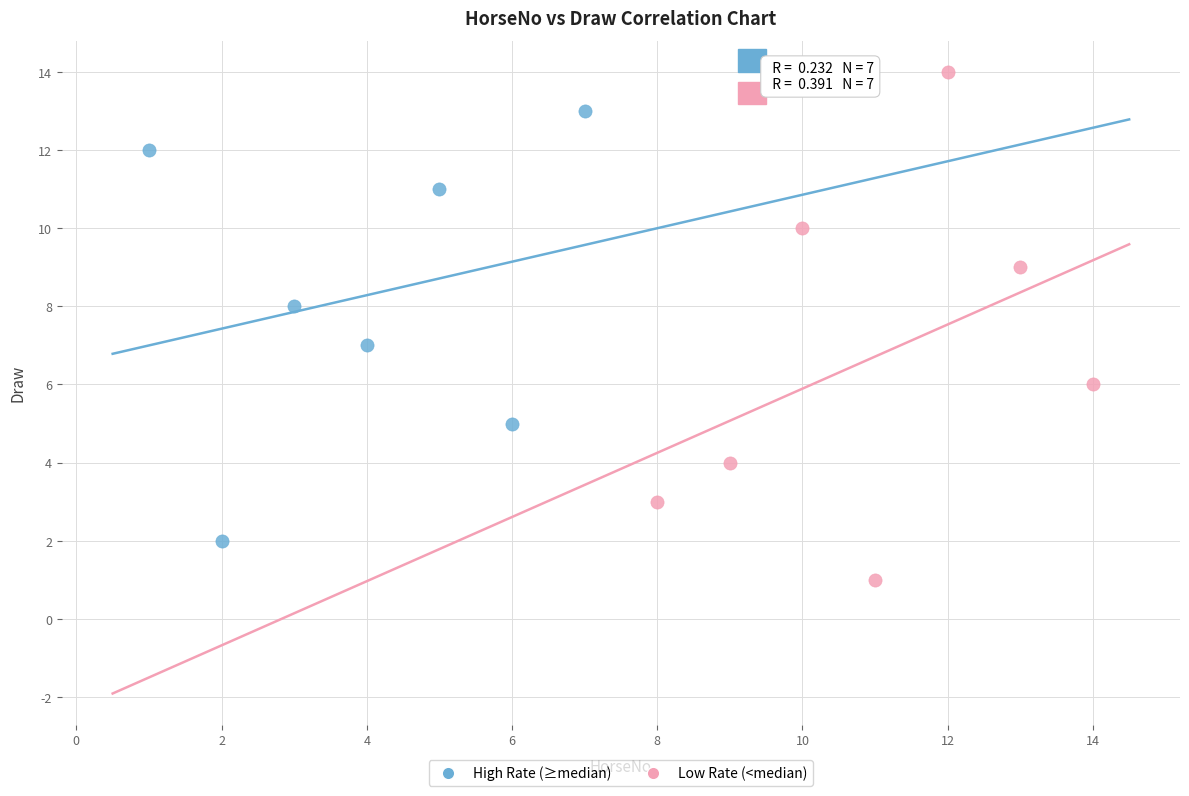

Which series reaches the maximum Y coordinate?

Low Rate (<median)